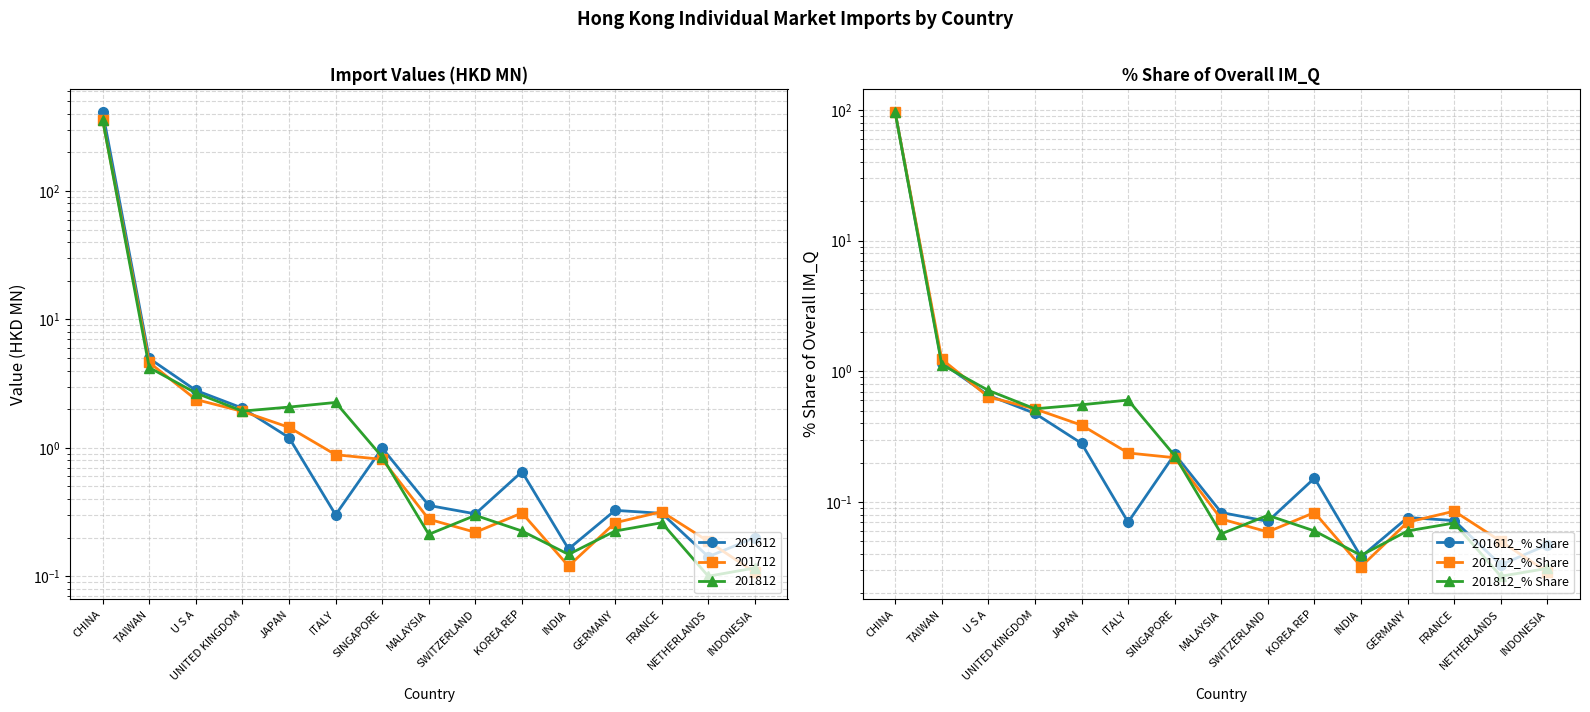

How many lines are shown in the chart?

3